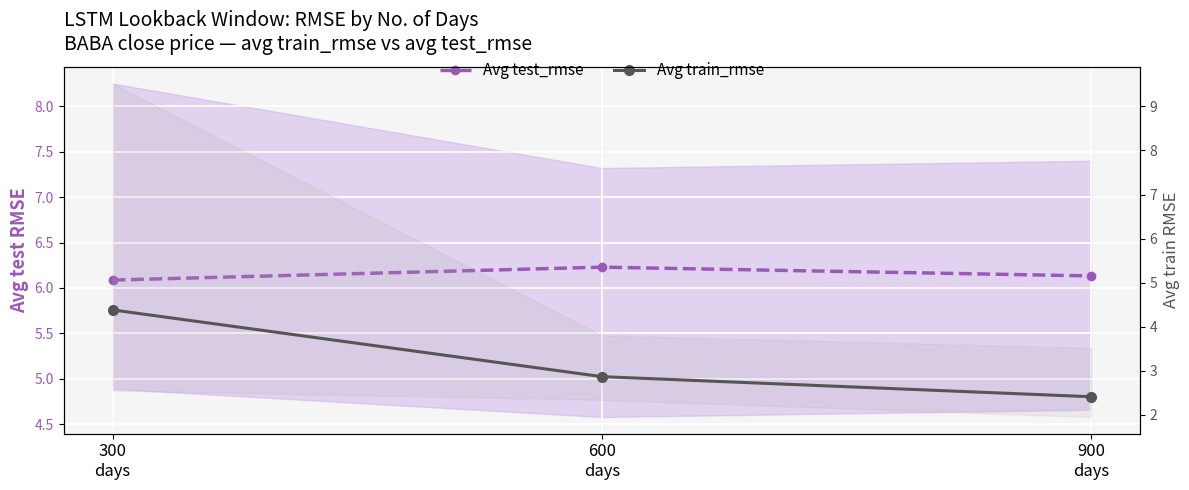

What are all the series names shown in the legend?

Avg test_rmse, Avg train_rmse